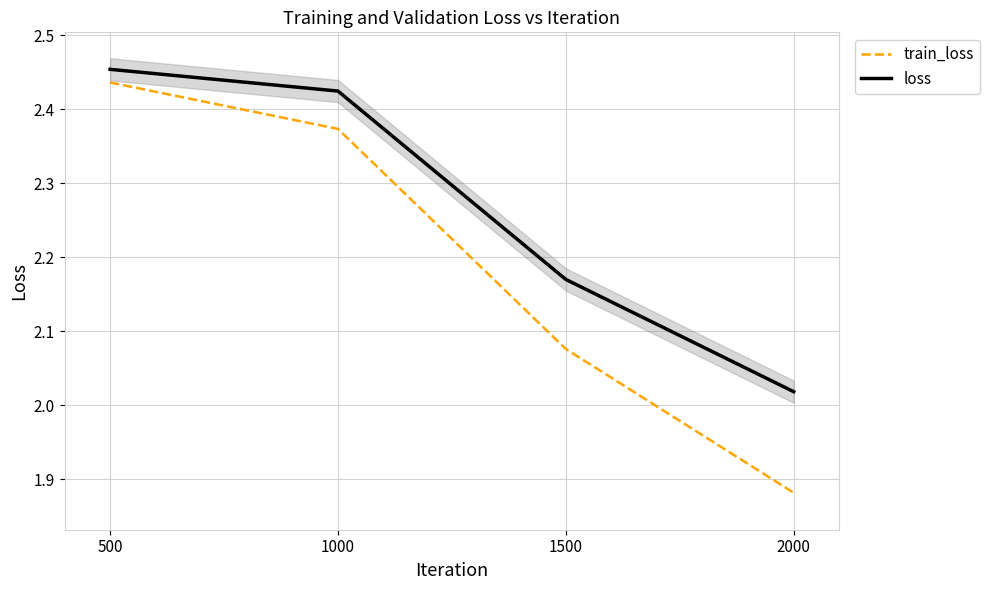

At which category is the sum across all series the highest?

500